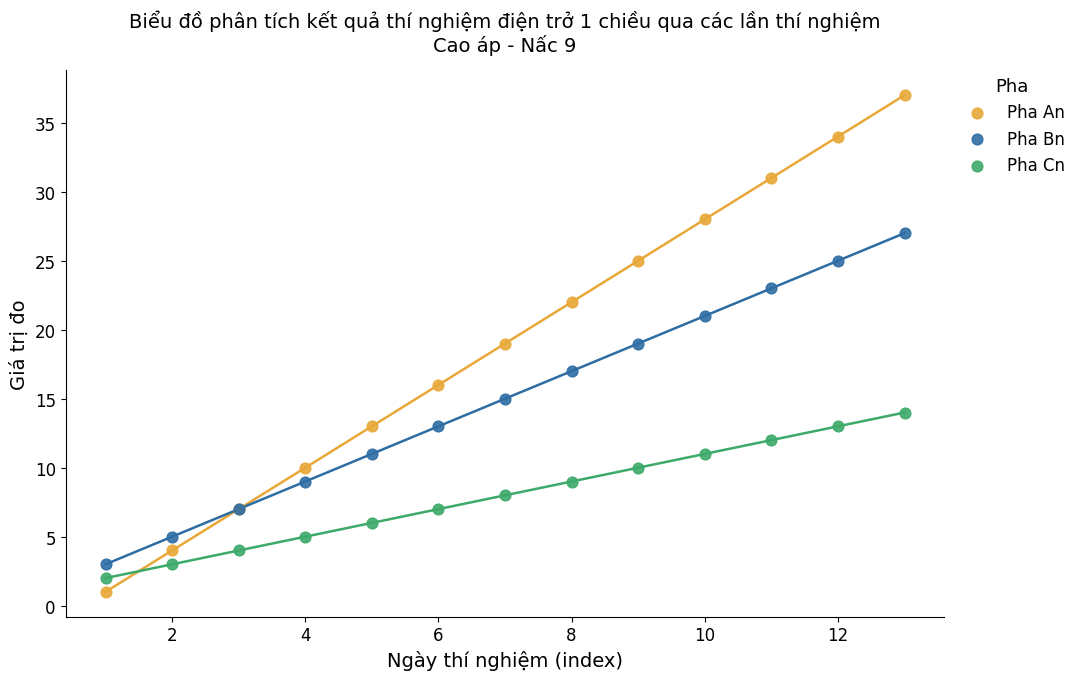

What is the X range (max minus min) for the scatter plot?

12